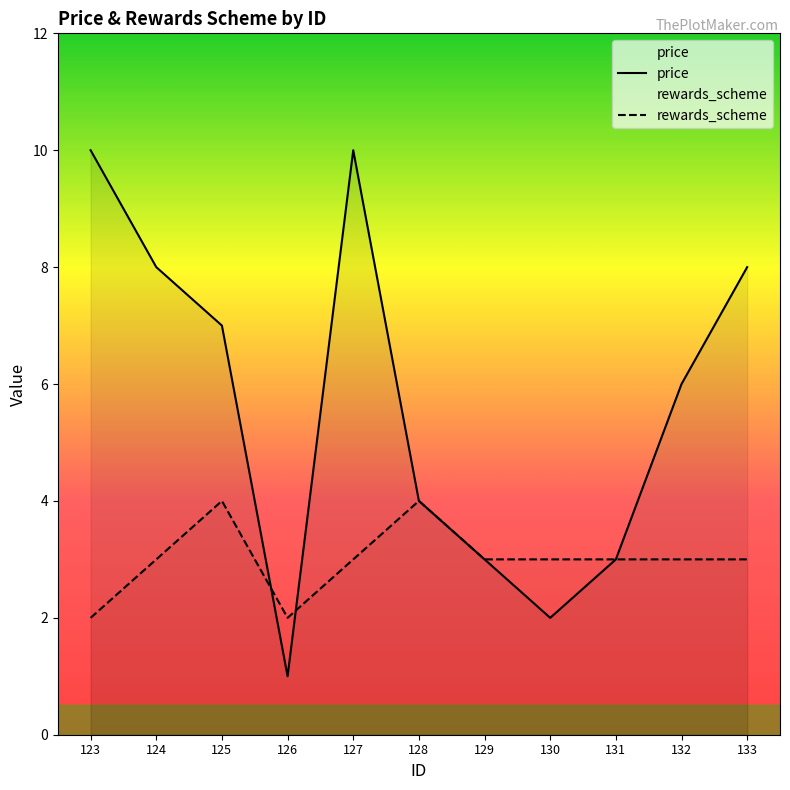

Rank the series by their maximum value, from lowest to highest.

rewards_scheme, price